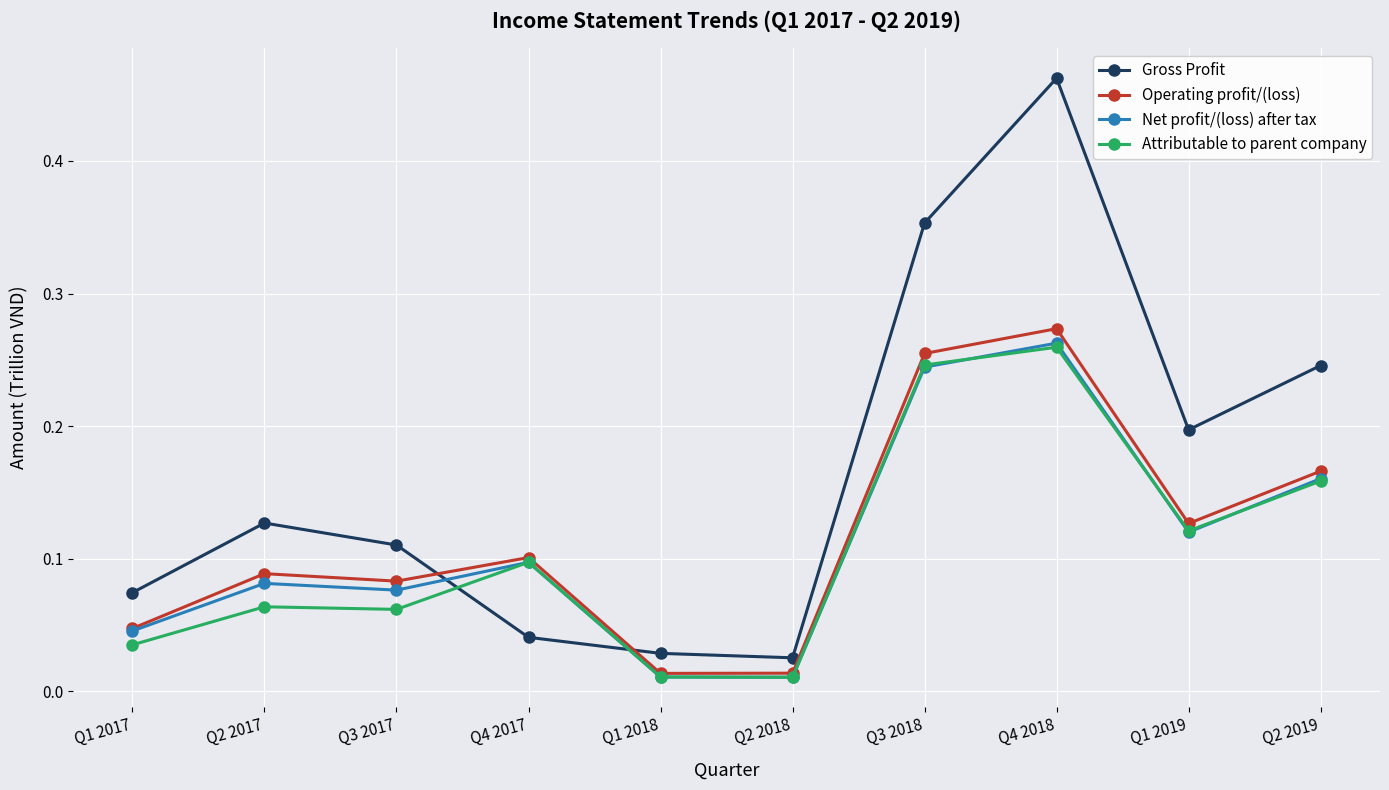

At which category is the sum across all series the highest?

Q4 2018